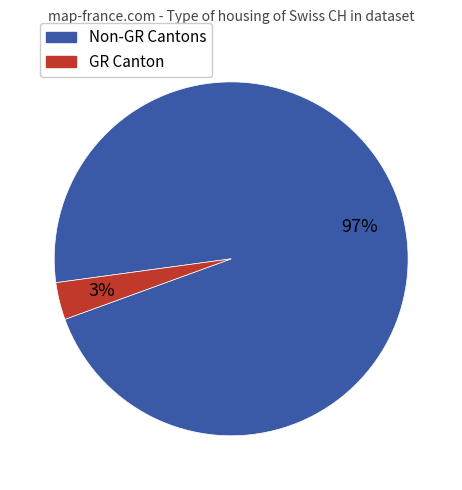

Is there any slice that represents more than half of the pie?

Yes